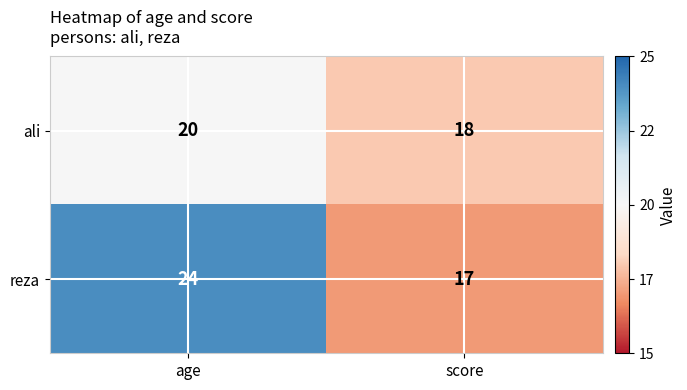

Which series has the largest total across all categories?

reza